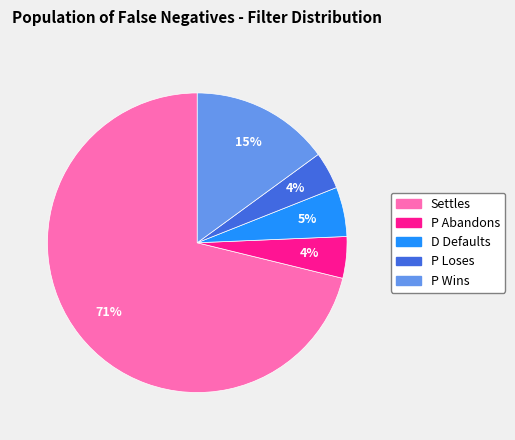

Is it true that P Loses is 4% of the pie?

True